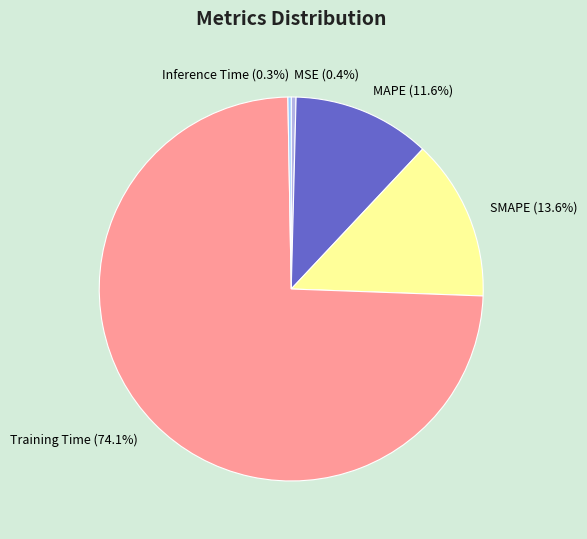

What is the majority slice?

Training Time